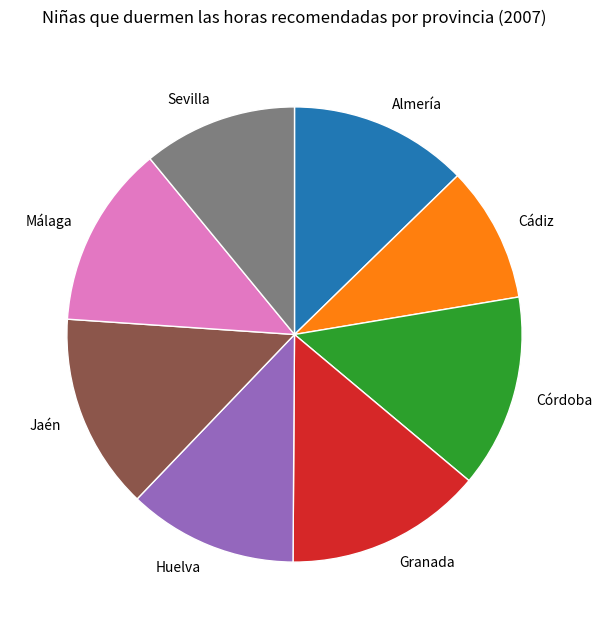

Which slice is the smallest?

Cádiz